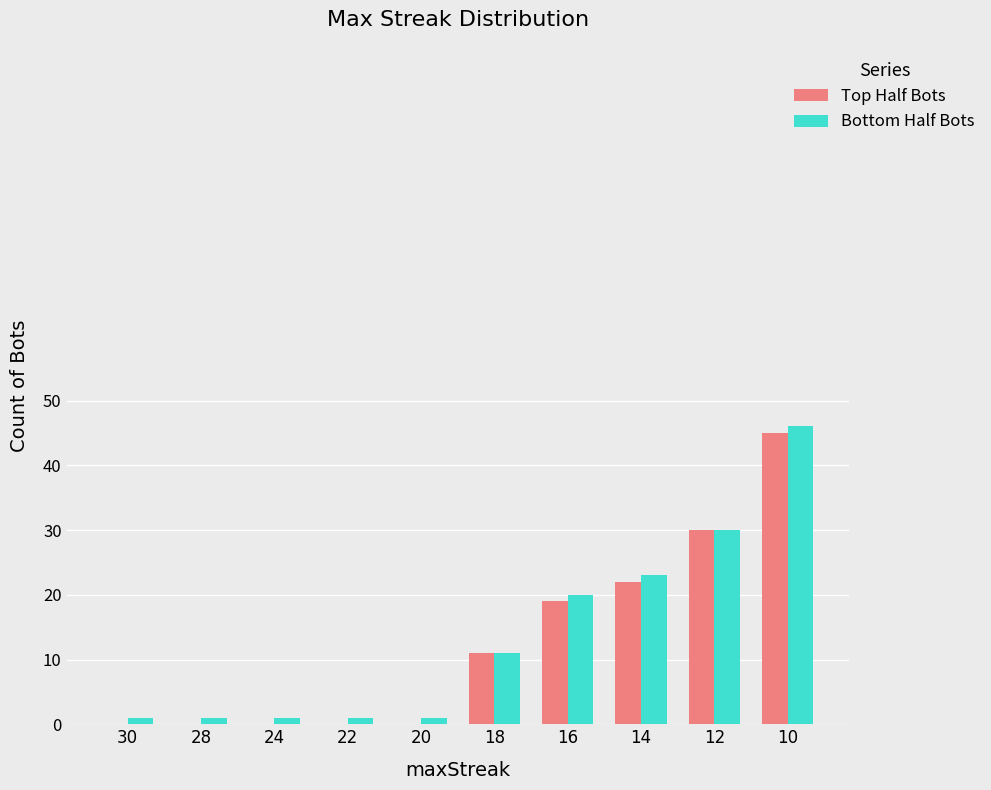

What is the maximum value for Bottom Half Bots?

46